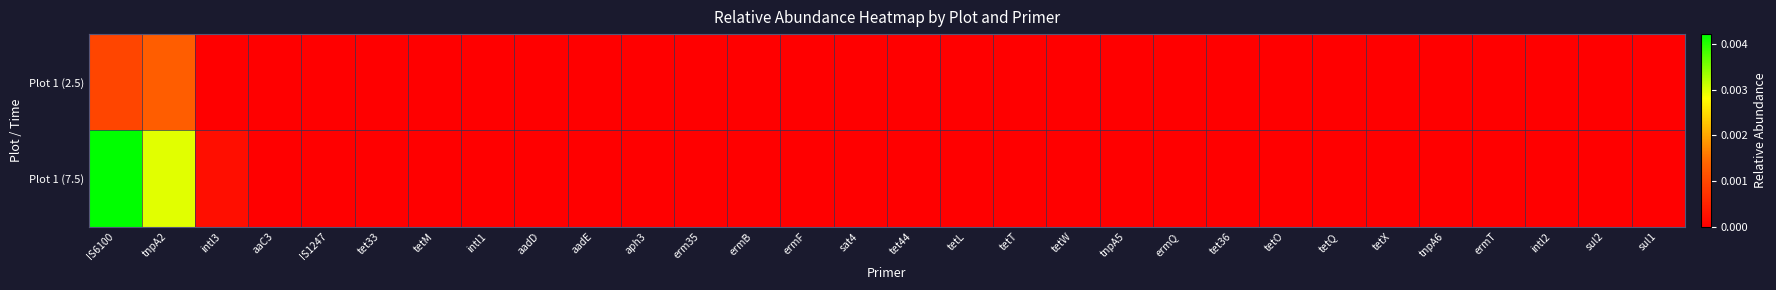

At which category is the sum across all series the highest?

IS6100